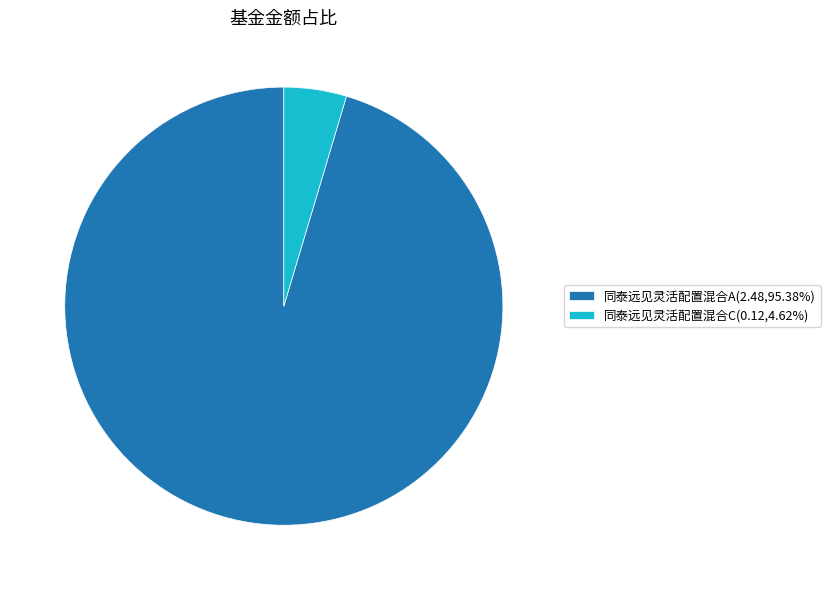

Do 同泰远见灵活配置混合A(2.48,95.38%) and 同泰远见灵活配置混合C(0.12,4.62%) together represent more than half of the pie?

Yes